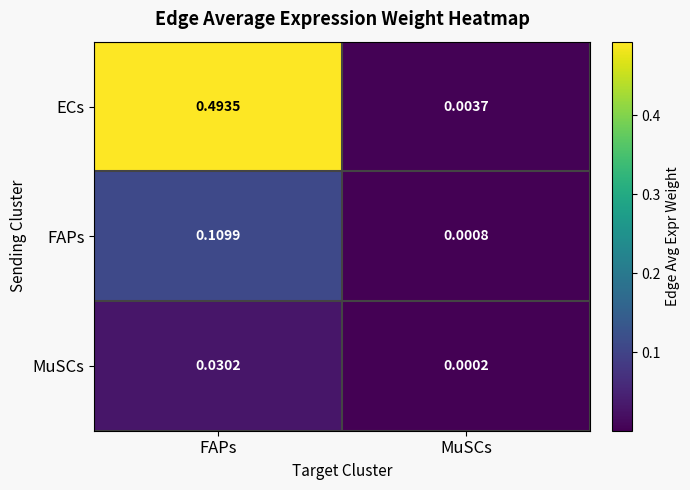

Which series changed the most between FAPs and MuSCs?

ECs